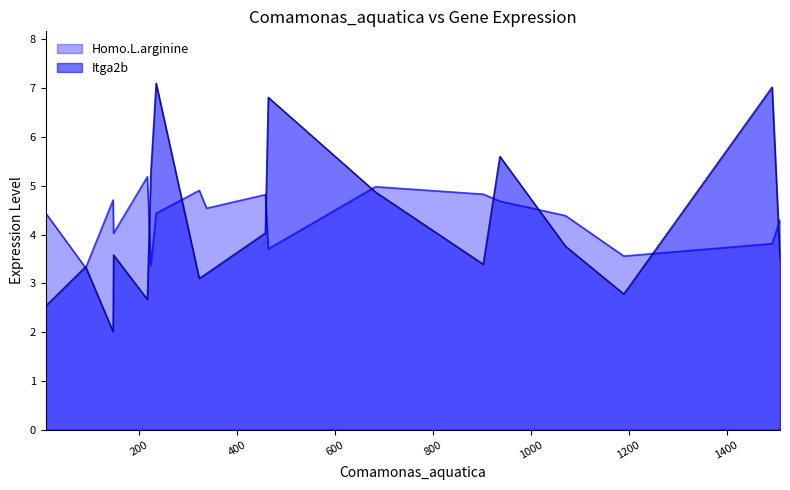

List the series in order of their peak value, highest first.

Itga2b, Homo.L.arginine